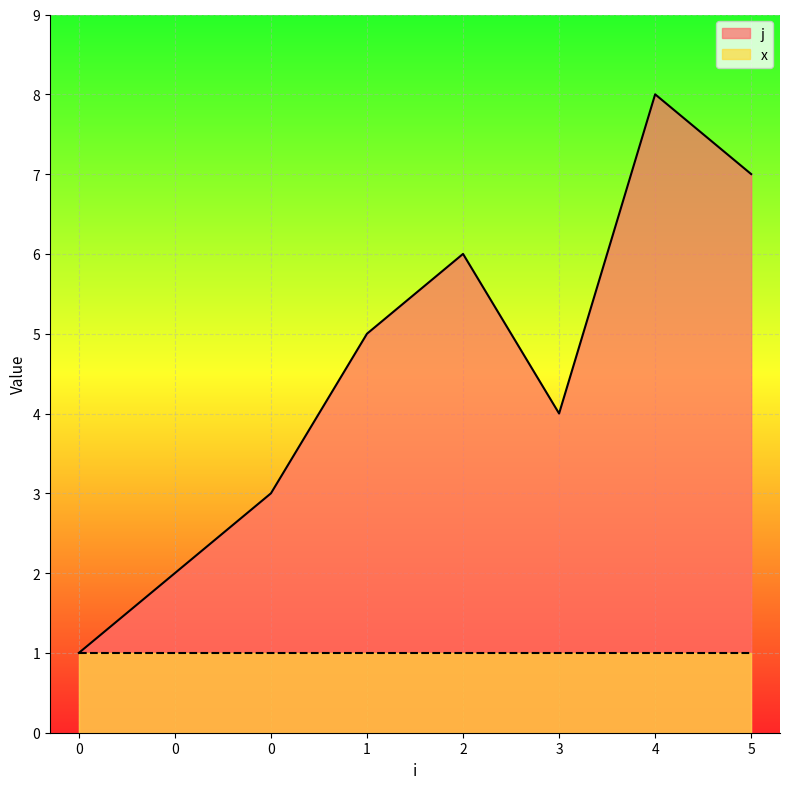

Count the values in the range 3 to 7.

5